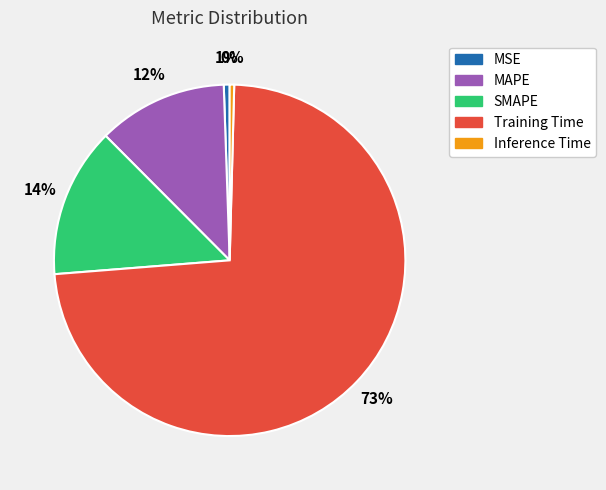

Combined, do Training Time and MAPE account for over 50%?

Yes